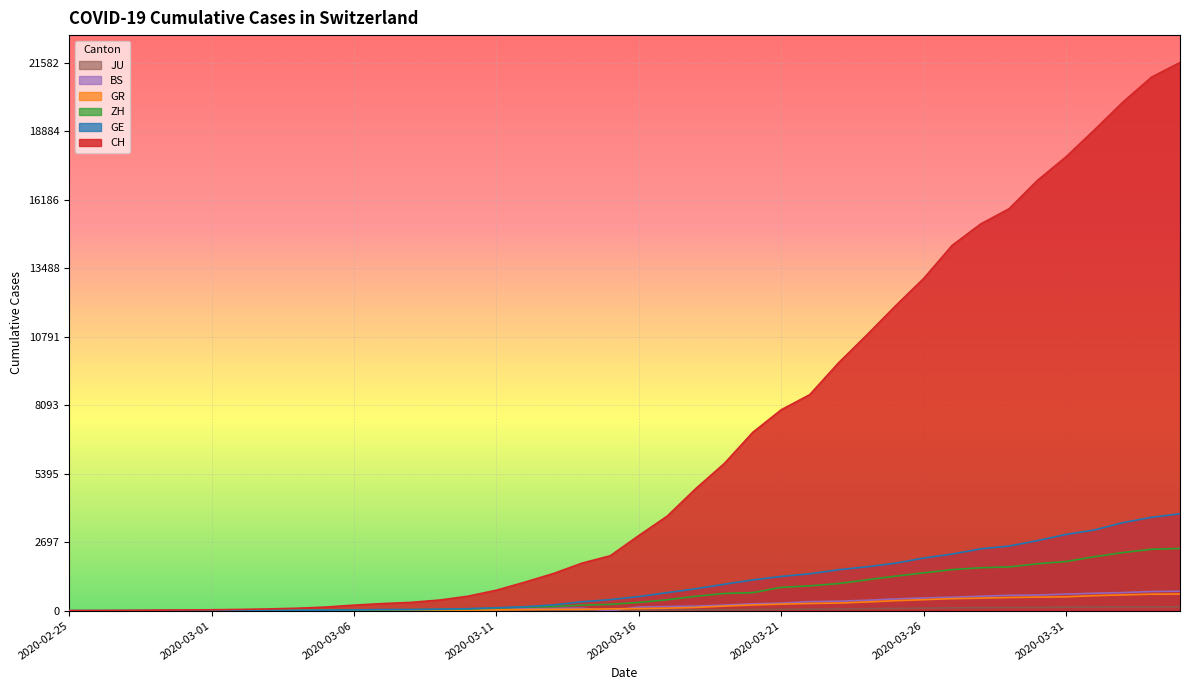

What is the approximate value of BS at 2020-03-24, to the nearest 50?

400